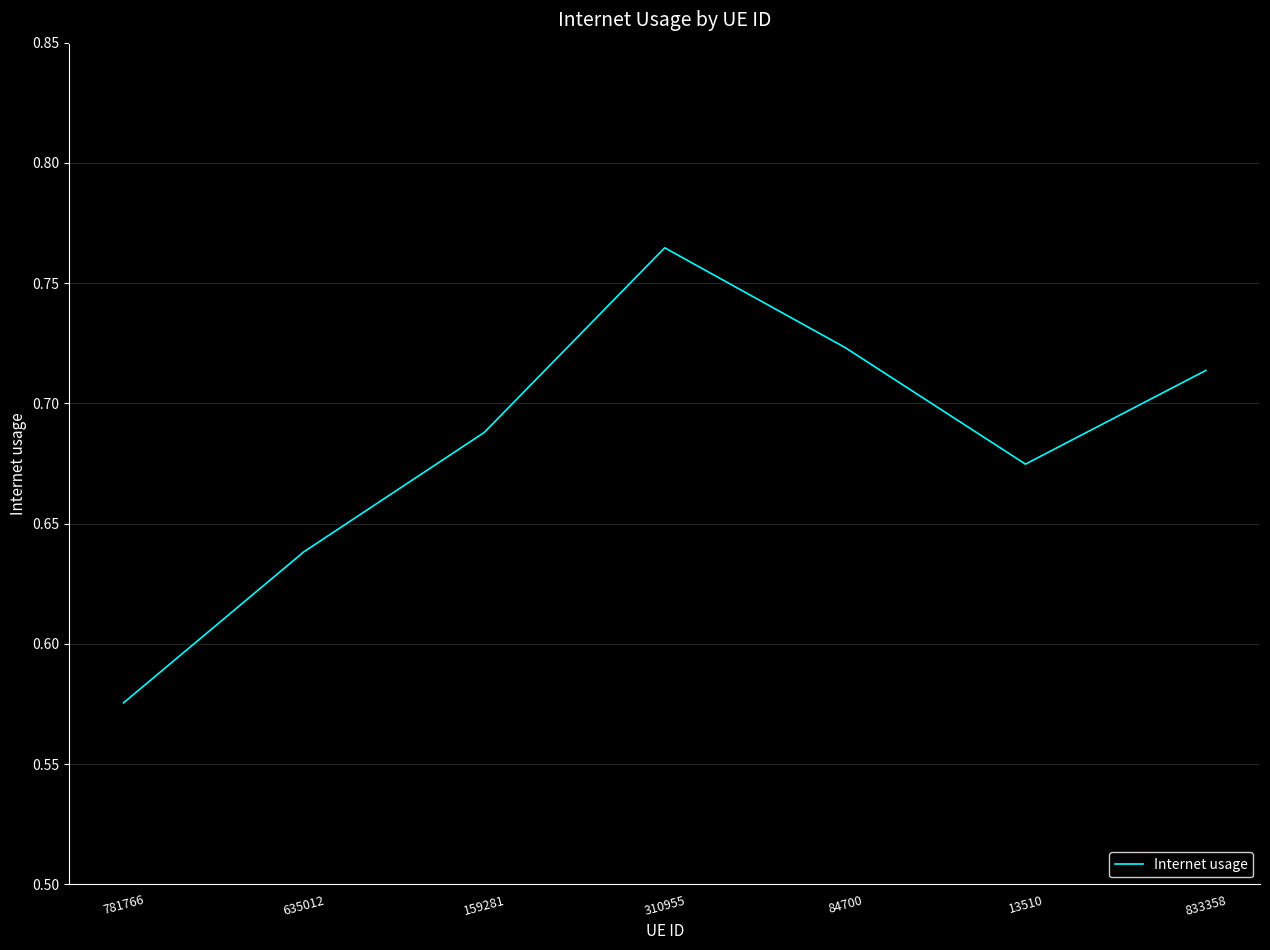

What is the difference between the maximum and minimum values?

0.2